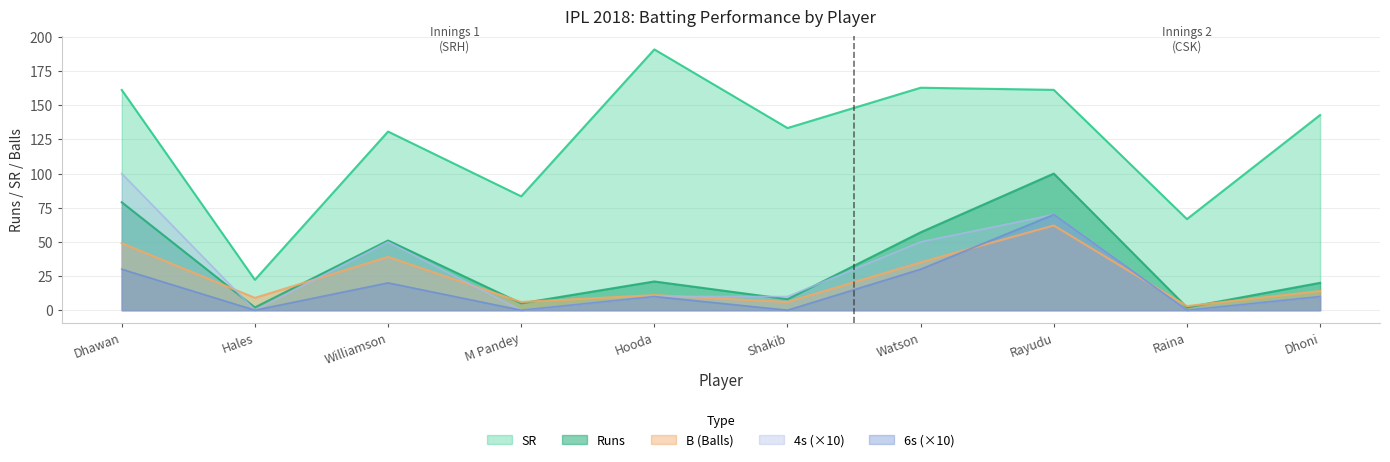

True or false: B and Runs intersect in this chart.

True